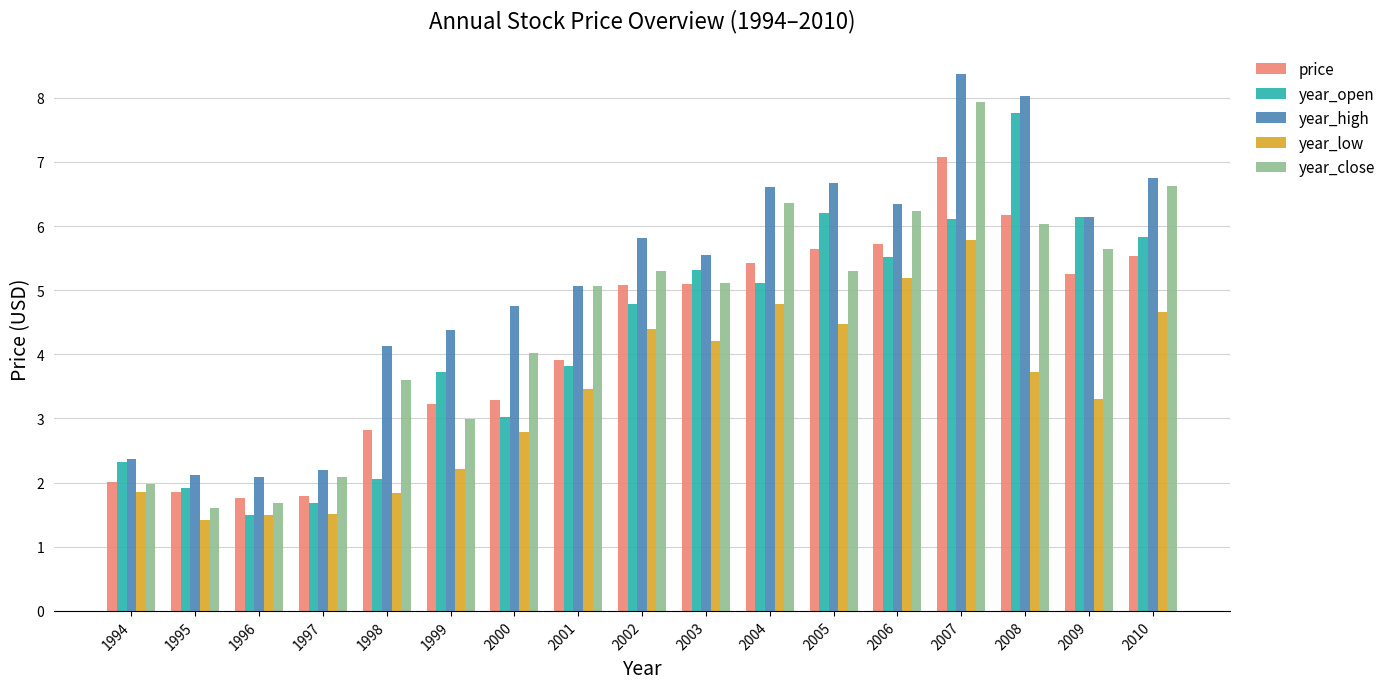

The year_open series shows 2.1 at 1998. True or false?

True